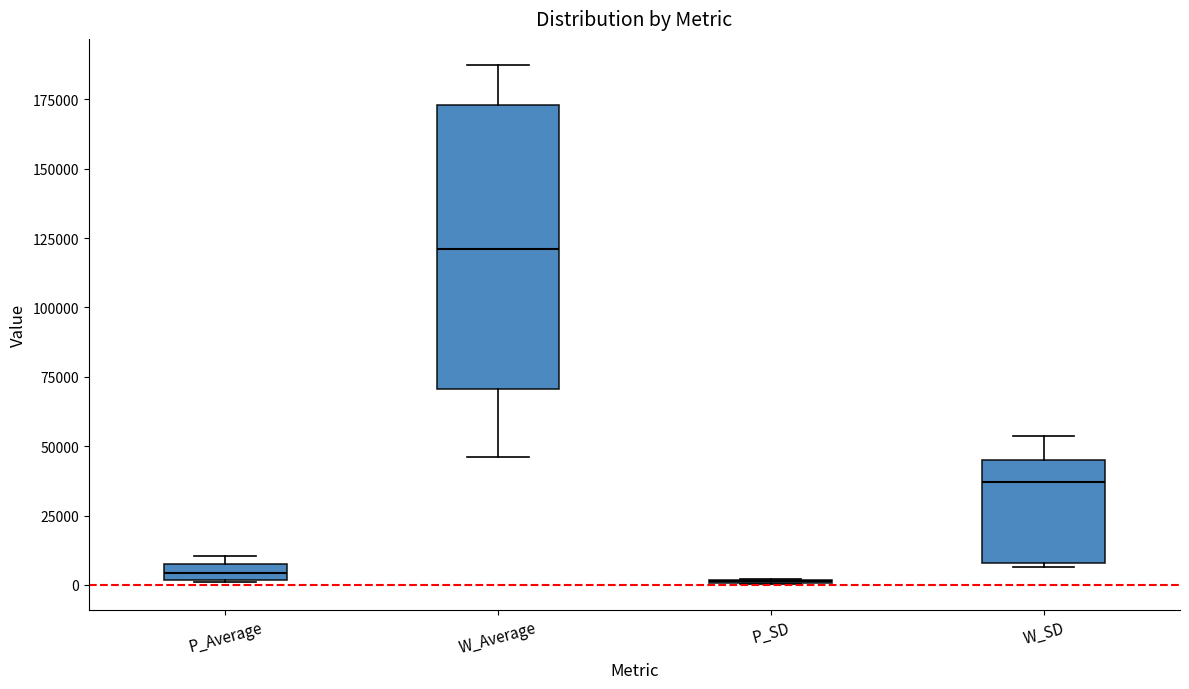

Comparing the boxes themselves (not the whiskers), which one is the tallest?

W_Average